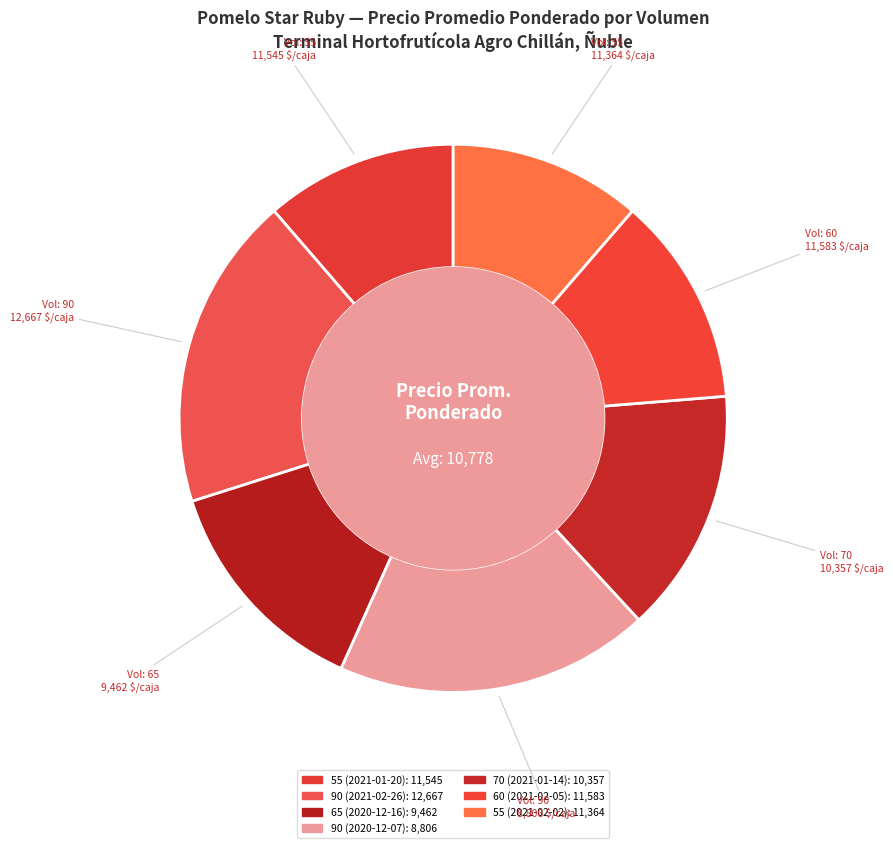

How many segments does this pie chart have?

7